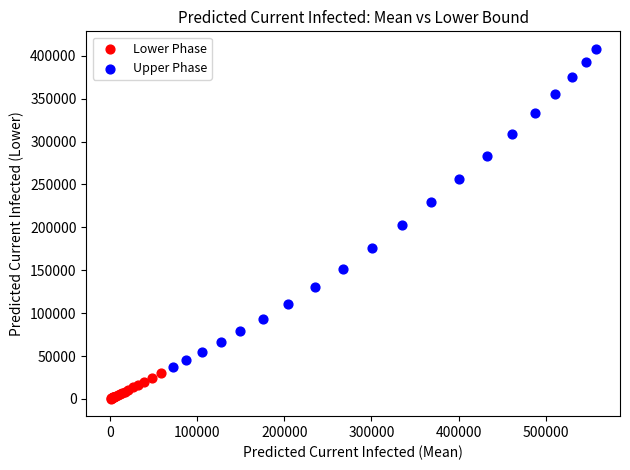

Which series contains the highest Y value?

Upper Phase